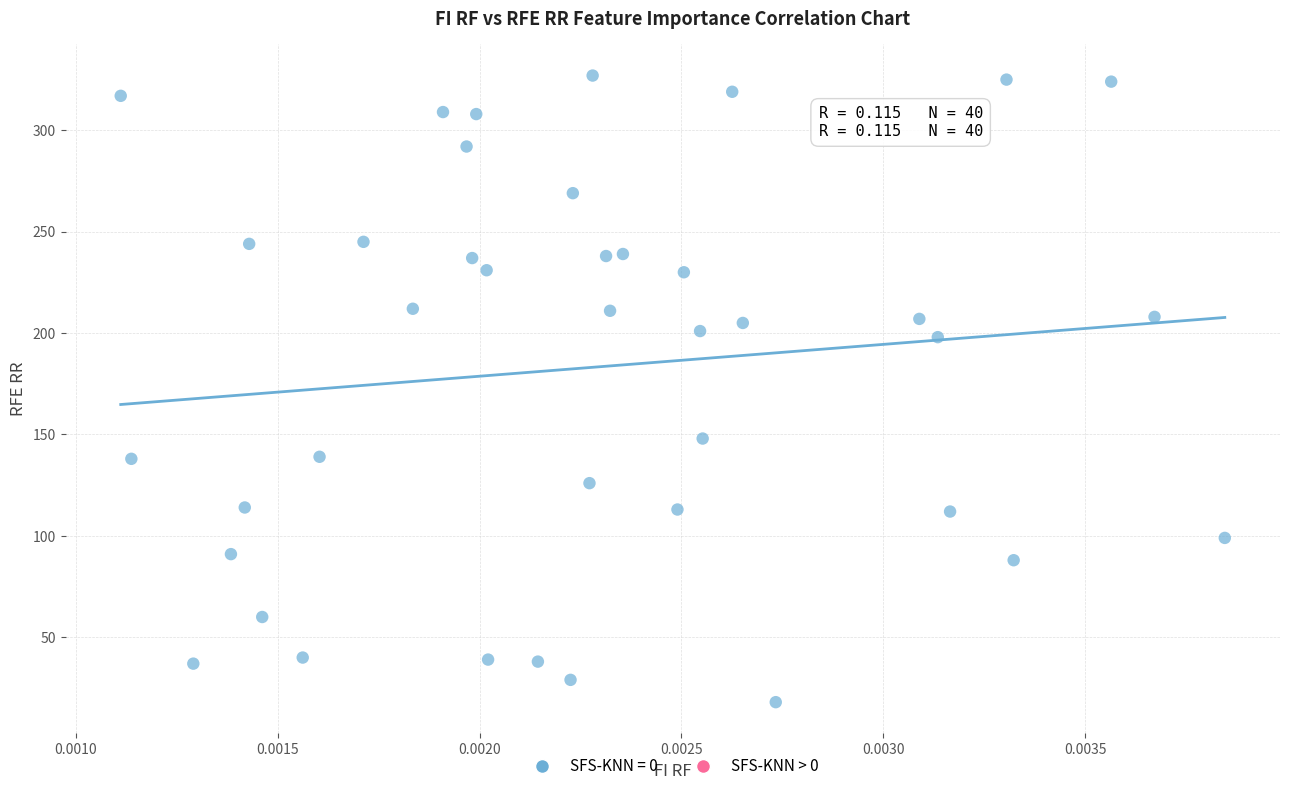

What is the range of Y values (max minus min)?

309